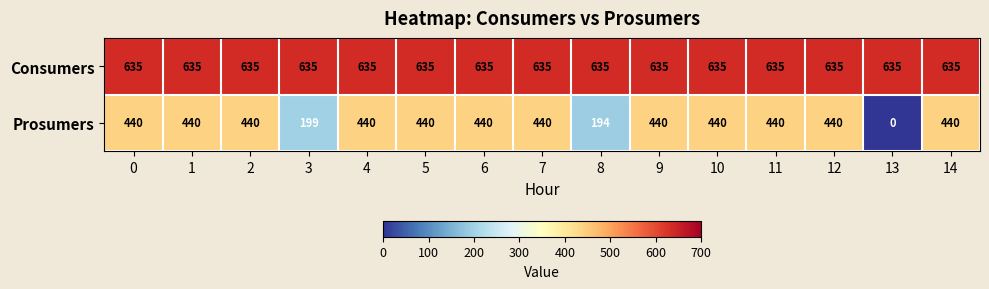

Reading left to right, what are all the values shown in this chart?

Consumers: 0=635	1=635	2=635	3=635	4=635	5=635	6=635	7=635	8=635	9=635	10=635	11=635	12=635	13=635	14=635
Prosumers: 0=440	1=440	2=440	3=199	4=440	5=440	6=440	7=440	8=194	9=440	10=440	11=440	12=440	13=0	14=440